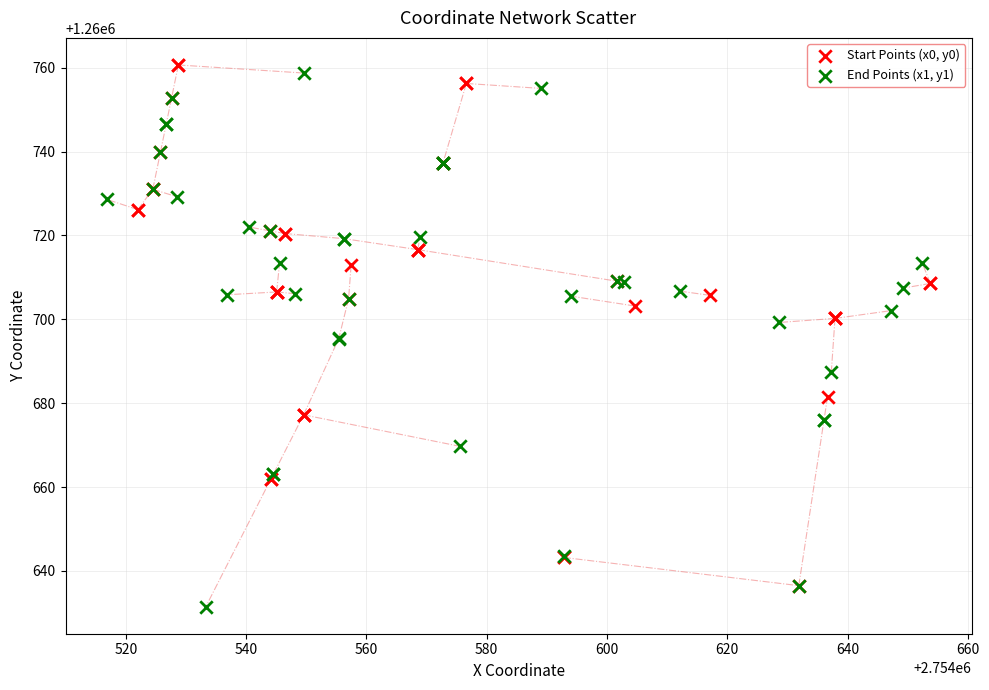

Which series contains the highest Y value?

Start Points (x0, y0)